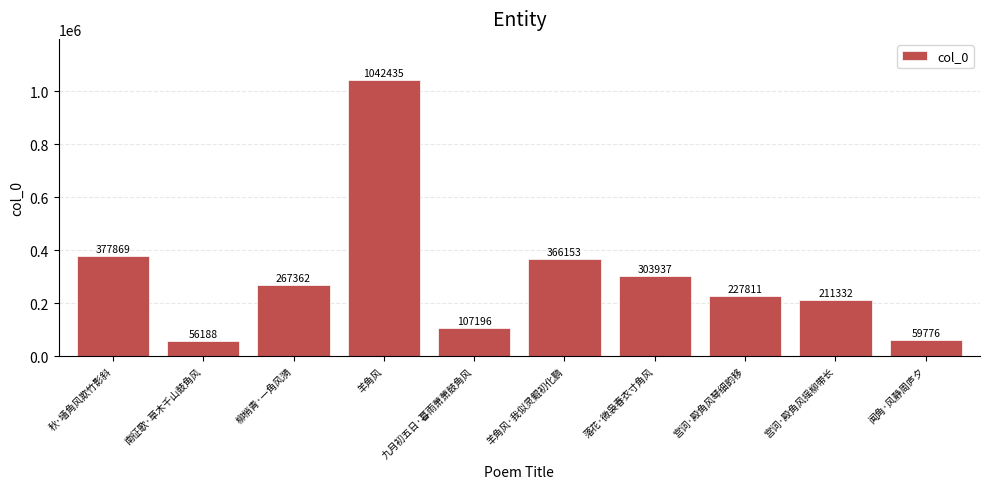

True or false: the data shows 320265 at 宫词·殿角风摇柳带长.

False